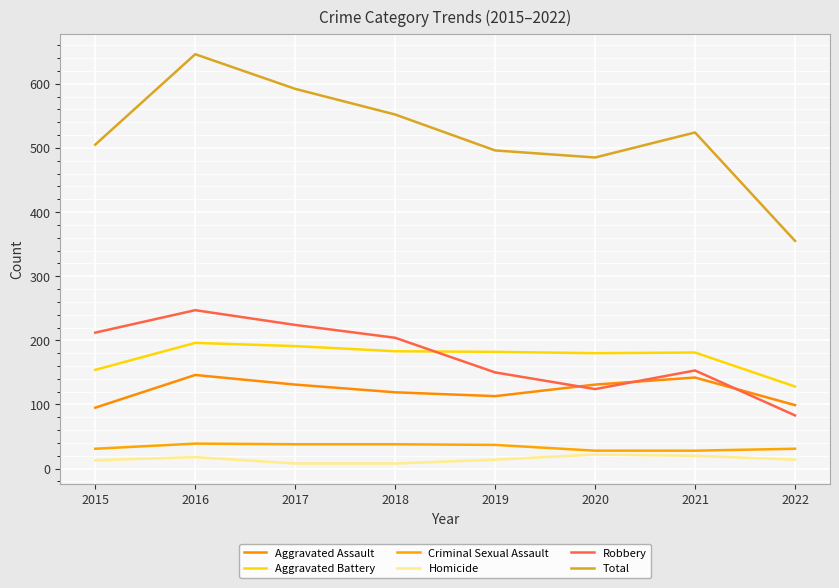

Which has a higher value, 2021 or 2016?

2016